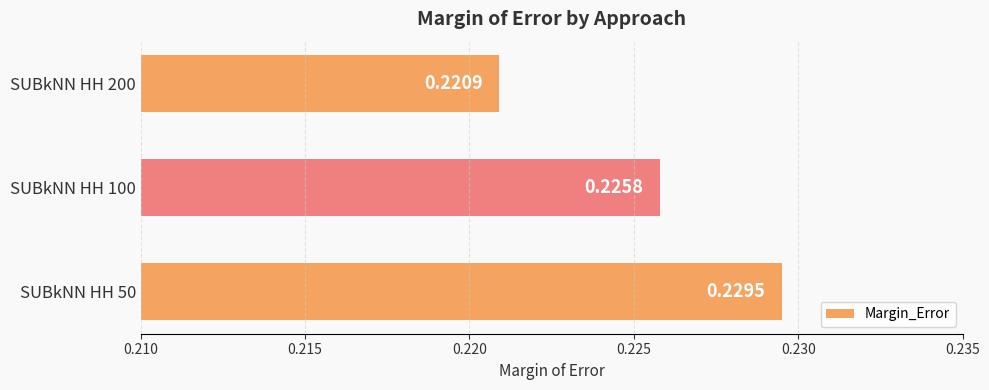

List the labels in order of value, smallest first.

SUBkNN HH 200, SUBkNN HH 100, SUBkNN HH 50